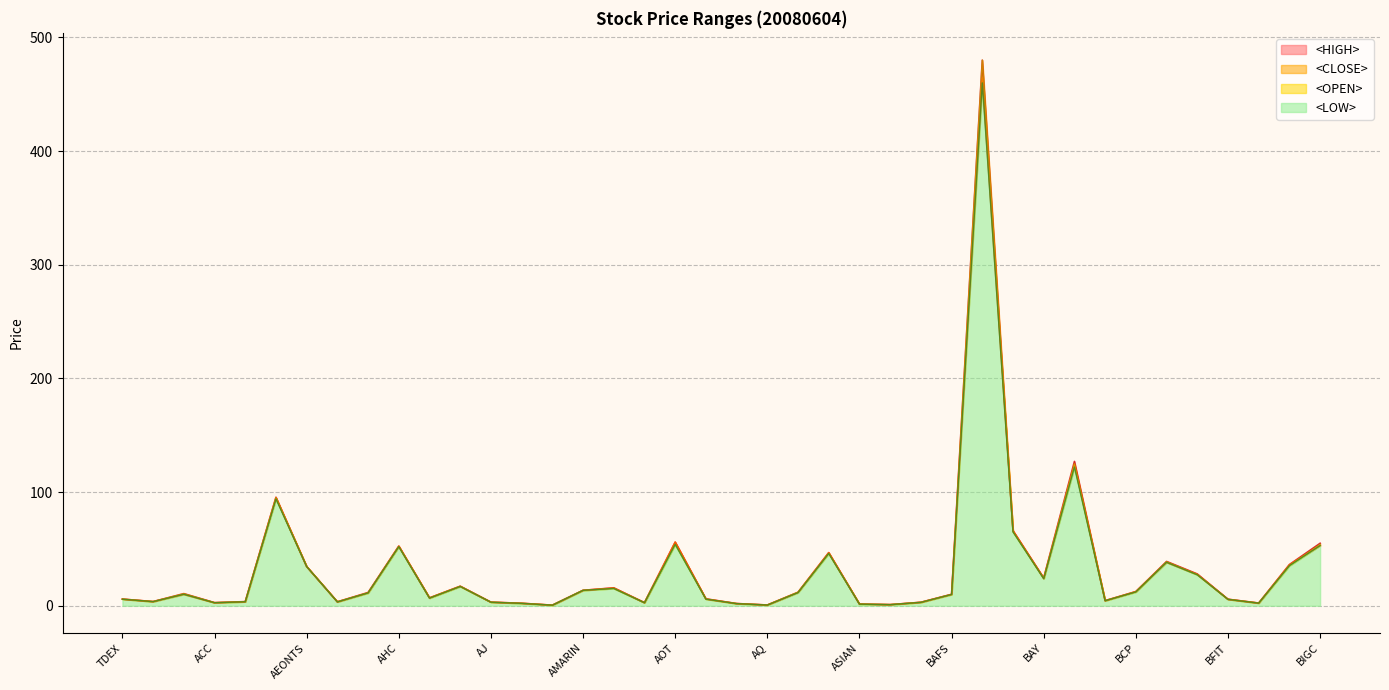

Does the chart have visible grid lines?

Yes